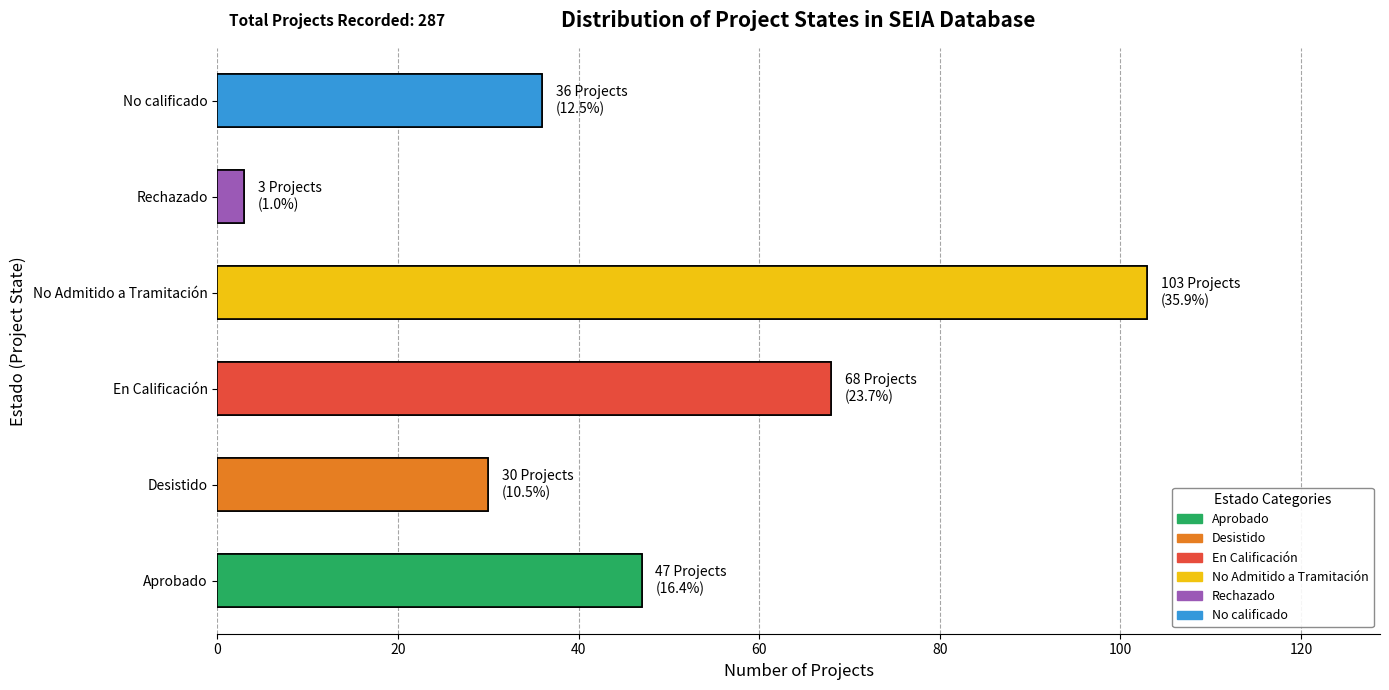

The chart shows a value of 30 at Desistido. True or false?

True